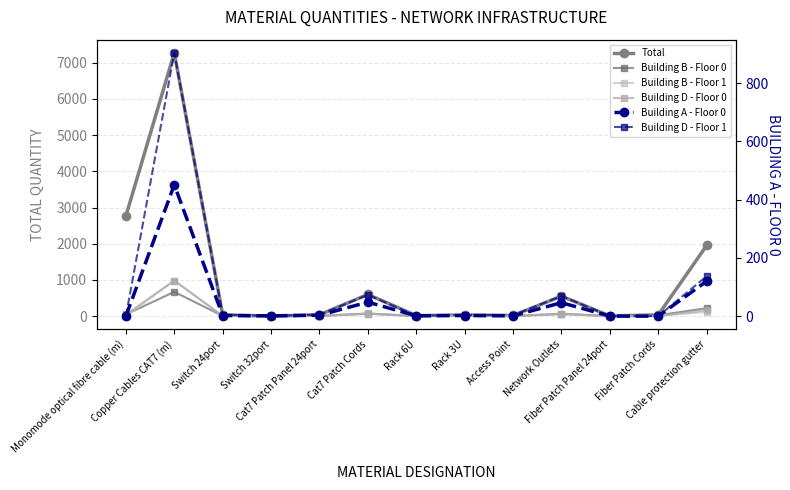

Reading left to right, extract all data points from this chart.

Total: Monomode optical fibre cable (m)=2766.0	Copper Cables CAT7 (m)=7273.6	Switch 24port=34.0	Switch 32port=2.0	Cat7 Patch Panel 24port=36.0	Cat7 Patch Cords=599.0	Rack 6U=13.0	Rack 3U=32.0	Access Point=18.0	Network Outlets=551.0	Fiber Patch Panel 24port=5.0	Fiber Patch Cords=35.0	Cable protection gutter=1952.9
Building B - Floor 0: Monomode optical fibre cable (m)=46.0	Copper Cables CAT7 (m)=669.5	Switch 24port=5.0	Switch 32port=1.0	Cat7 Patch Panel 24port=6.0	Cat7 Patch Cords=66.0	Rack 6U=3.0	Rack 3U=5.0	Access Point=1.0	Network Outlets=60.0	Fiber Patch Panel 24port=2.0	Fiber Patch Cords=24.0	Cable protection gutter=220.0
Building B - Floor 1: Monomode optical fibre cable (m)=0.0	Copper Cables CAT7 (m)=979.0	Switch 24port=3.0	Switch 32port=0.0	Cat7 Patch Panel 24port=3.0	Cat7 Patch Cords=68.0	Rack 6U=2.0	Rack 3U=3.0	Access Point=2.0	Network Outlets=52.0	Fiber Patch Panel 24port=1.0	Fiber Patch Cords=4.0	Cable protection gutter=116.0
Building D - Floor 0: Monomode optical fibre cable (m)=46.0	Copper Cables CAT7 (m)=982.9	Switch 24port=5.0	Switch 32port=0.0	Cat7 Patch Panel 24port=5.0	Cat7 Patch Cords=77.0	Rack 6U=2.0	Rack 3U=4.0	Access Point=3.0	Network Outlets=69.0	Fiber Patch Panel 24port=1.0	Fiber Patch Cords=4.0	Cable protection gutter=165.0
Building A - Floor 0: Monomode optical fibre cable (m)=0.0	Copper Cables CAT7 (m)=450.5	Switch 24port=2.0	Switch 32port=1.0	Cat7 Patch Panel 24port=3.0	Cat7 Patch Cords=48.0	Rack 6U=1.0	Rack 3U=2.0	Access Point=1.0	Network Outlets=46.0	Fiber Patch Panel 24port=0.0	Fiber Patch Cords=0.0	Cable protection gutter=120.0
Building D - Floor 1: Monomode optical fibre cable (m)=0.0	Copper Cables CAT7 (m)=903.6	Switch 24port=5.0	Switch 32port=0.0	Cat7 Patch Panel 24port=5.0	Cat7 Patch Cords=73.0	Rack 6U=1.0	Rack 3U=4.0	Access Point=3.0	Network Outlets=69.0	Fiber Patch Panel 24port=0.0	Fiber Patch Cords=0.0	Cable protection gutter=137.0